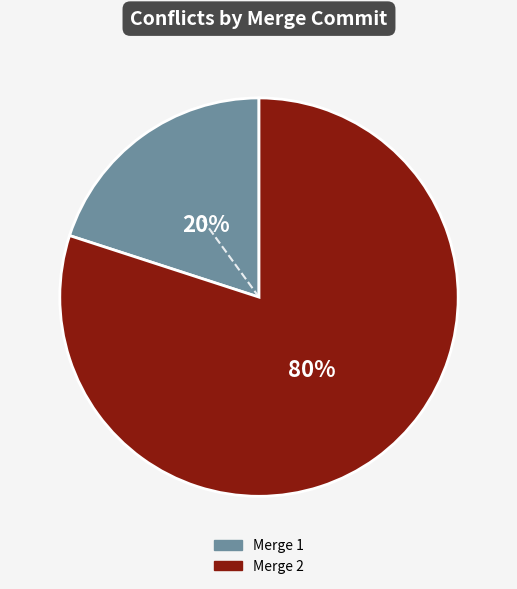

To the nearest percent, what is the difference between the largest and smallest slice percentages?

60%